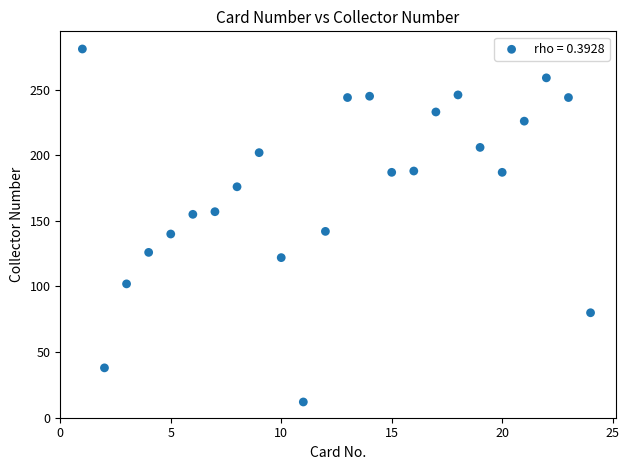

What is the range of X values (max minus min)?

23